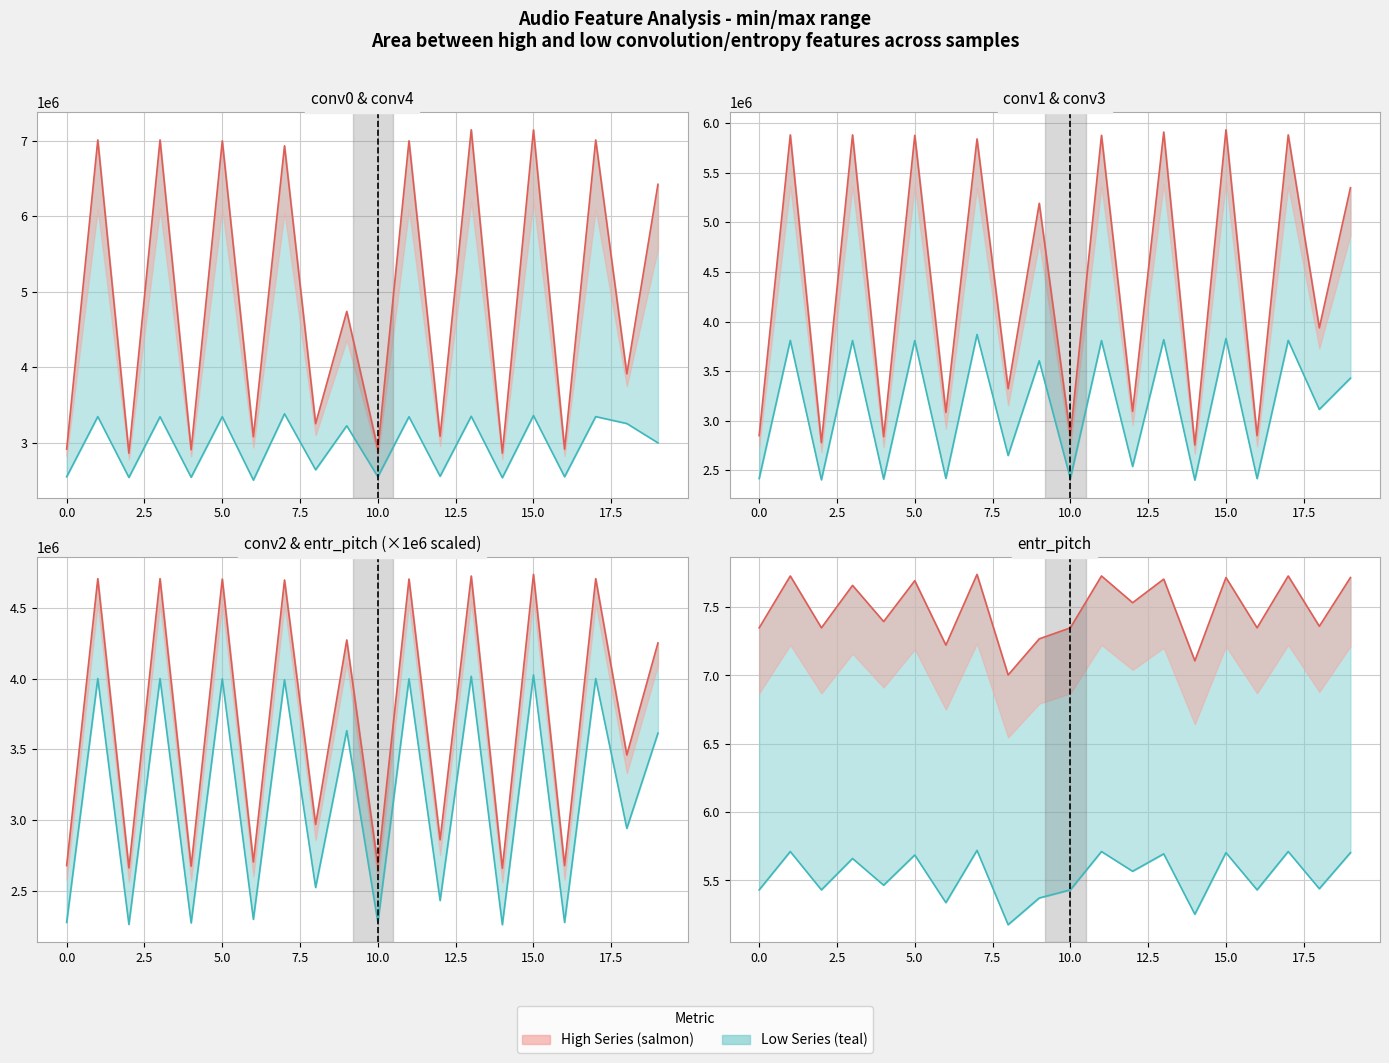

At which category is the sum across all series the highest?

15.0